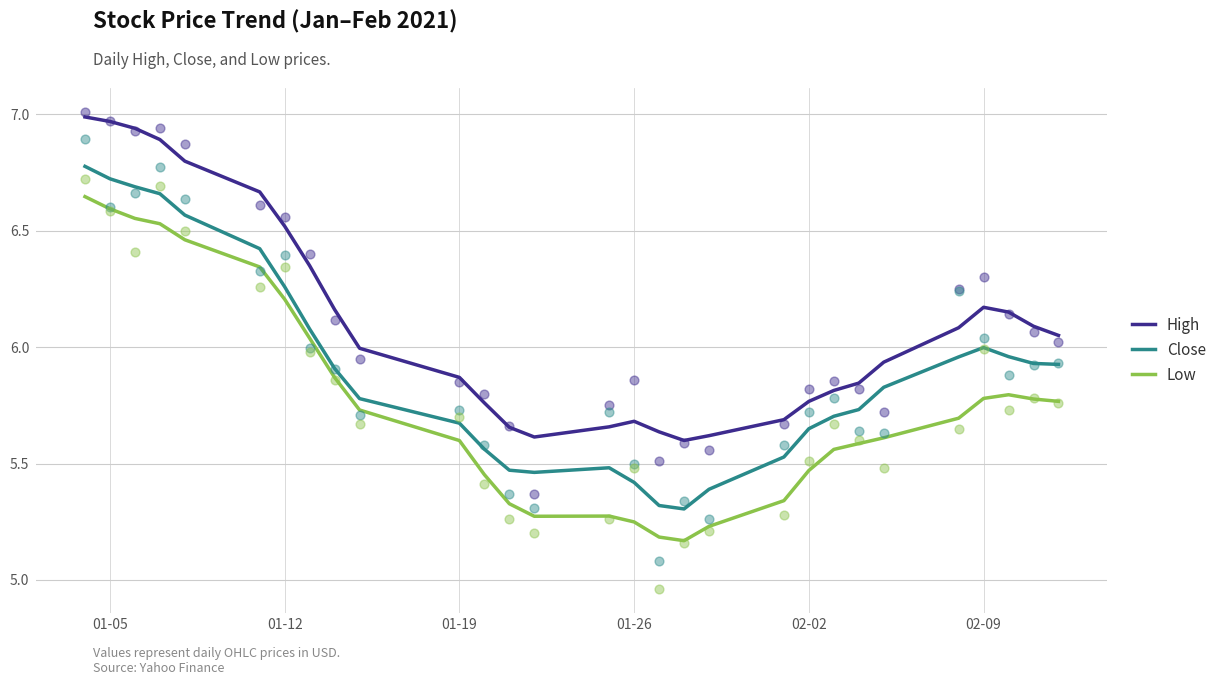

Which series reaches the minimum Y coordinate?

Low